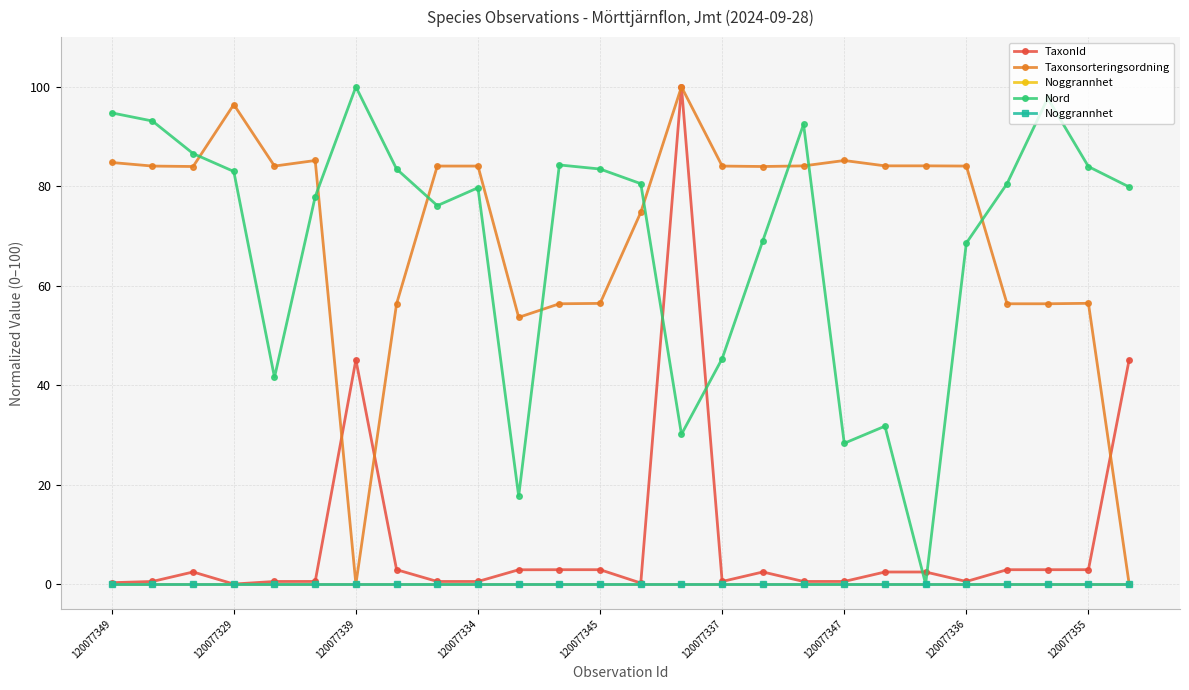

What is the sum of all Nord values?

1789.9